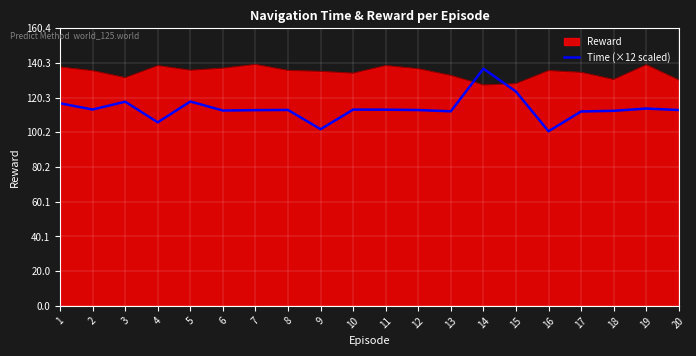

What is the difference between the Time (×12 scaled) values at 20 and 14?

23.9